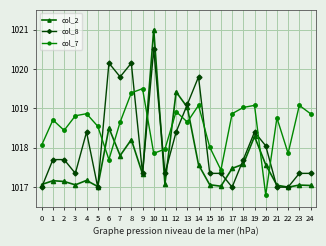

The col_2 series shows 1017.6 at 20. True or false?

True